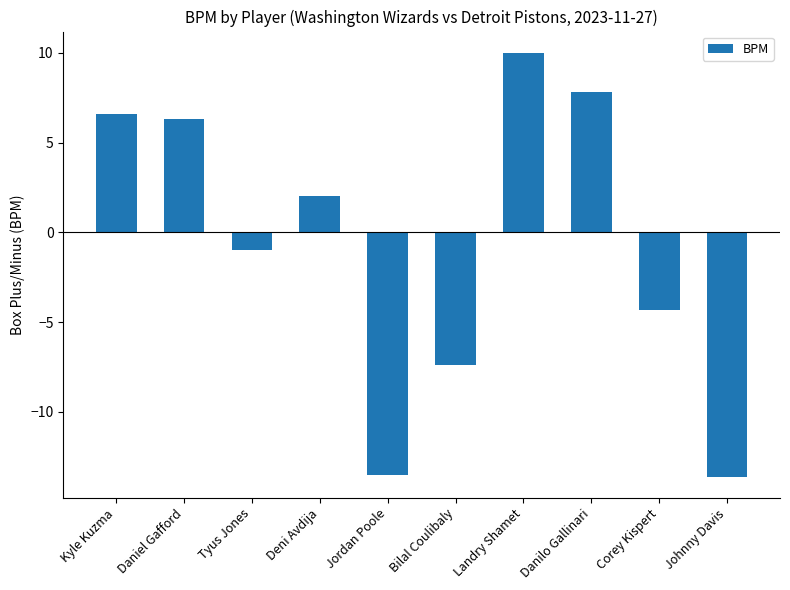

Count the number of data series in this chart.

1